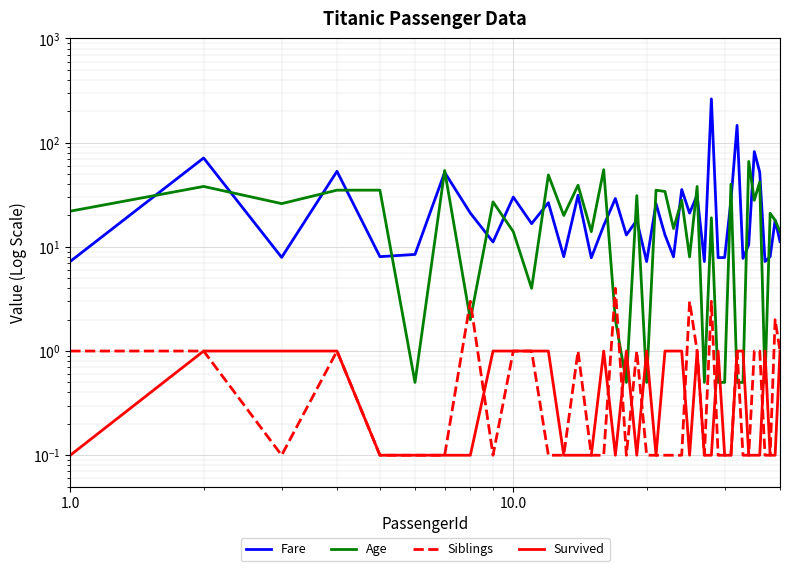

What is the average value of the Age series?

21.9